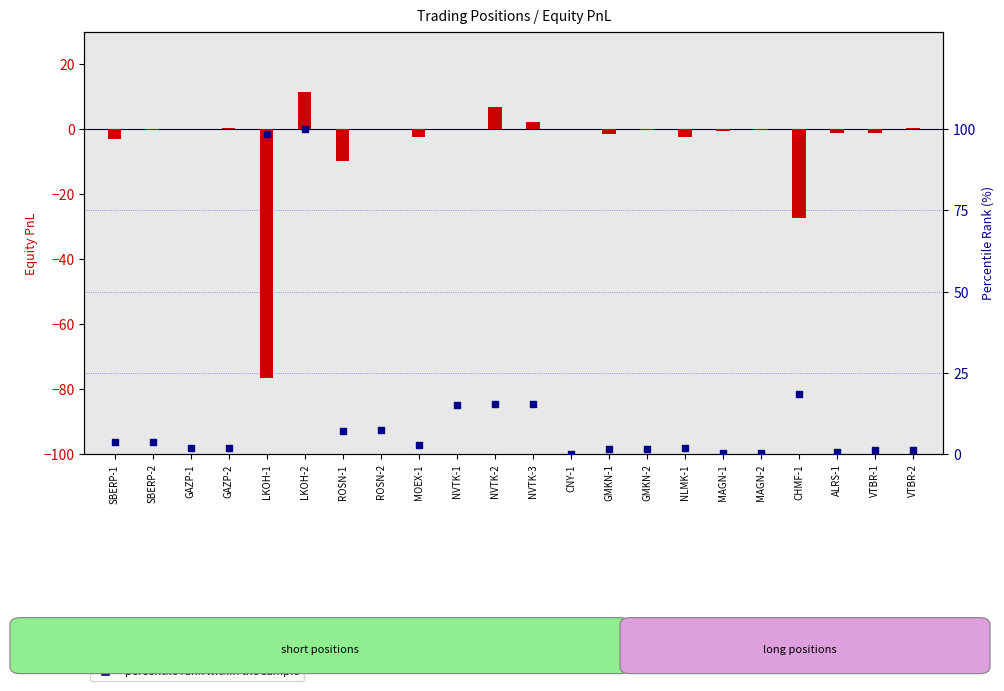

What is the ratio of the value at NVTK-2 to the value at NLMK-1?

8.3